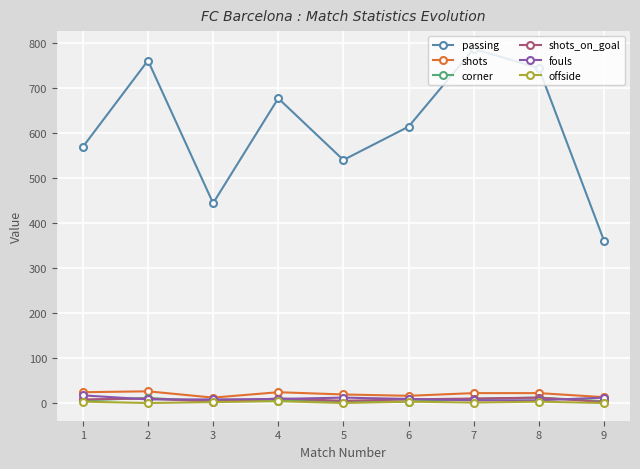

What is the greatest value displayed?

787